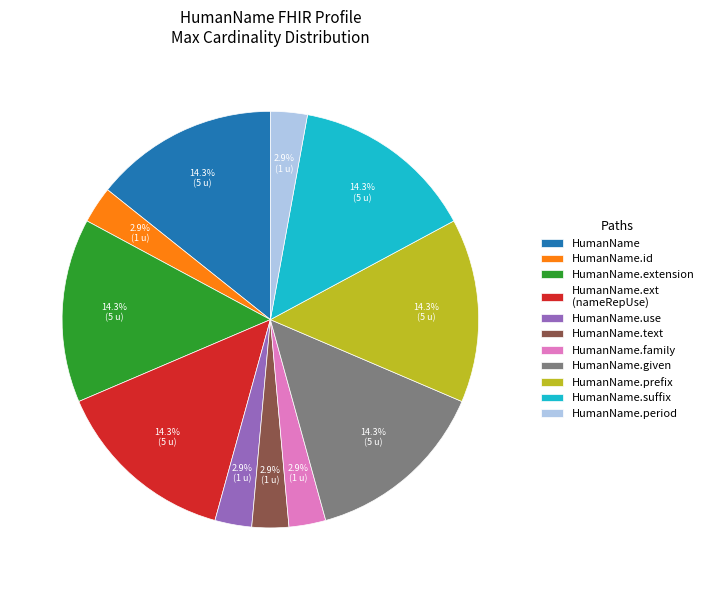

Does any single category account for the majority?

No